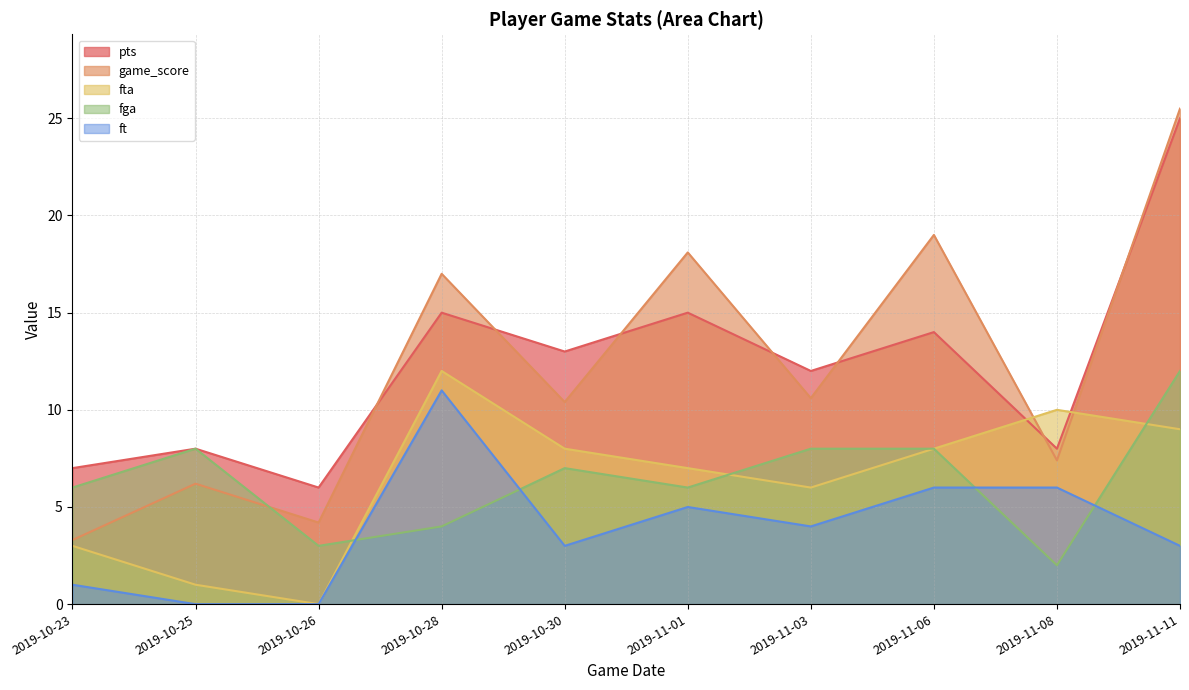

Does the chart display data point markers on the line(s)?

No